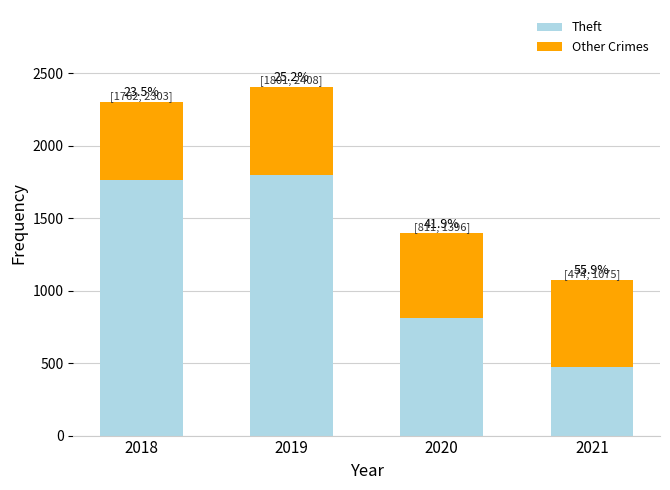

At 2018, list the series in order from largest to smallest.

Theft, Other Crimes